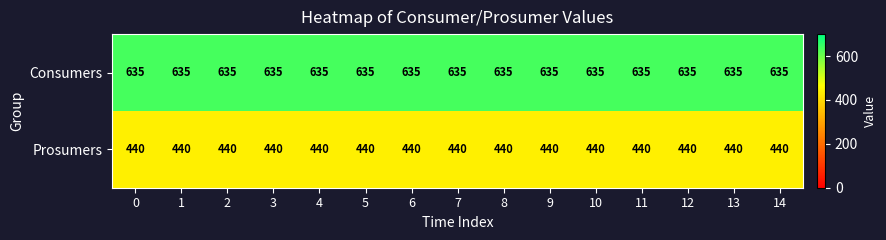

Rank the series by their average value, from lowest to highest.

Prosumers, Consumers